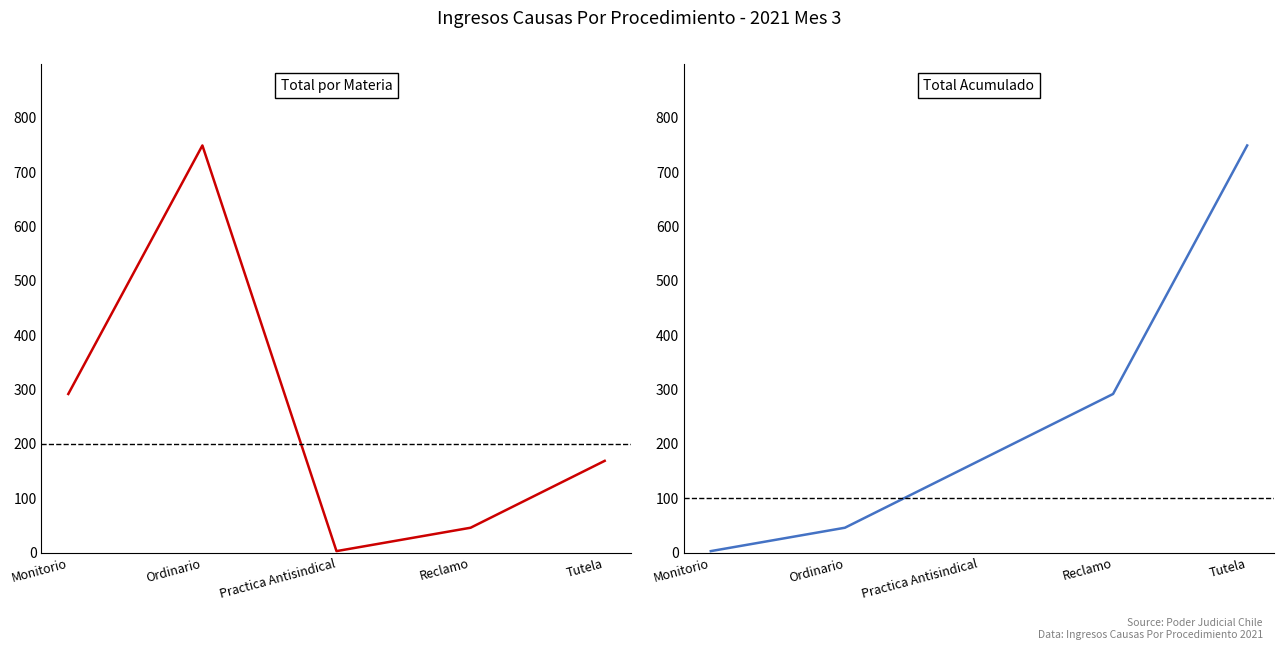

What is the sum of the Total values at Monitorio and Practica Antisindical?

295